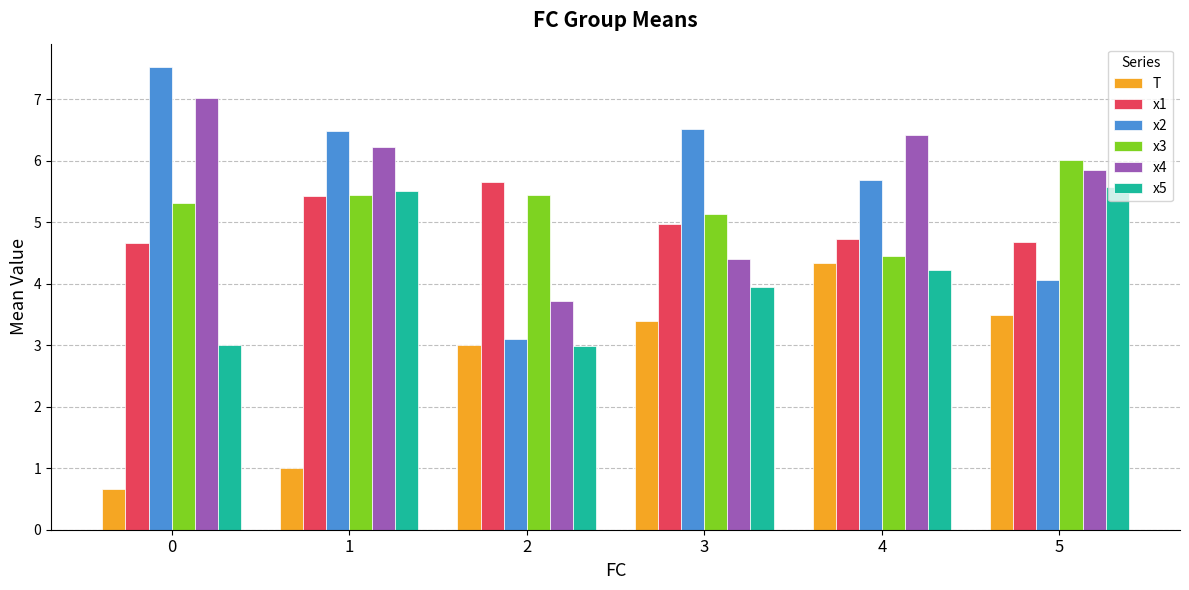

What is the smallest value displayed?

0.7